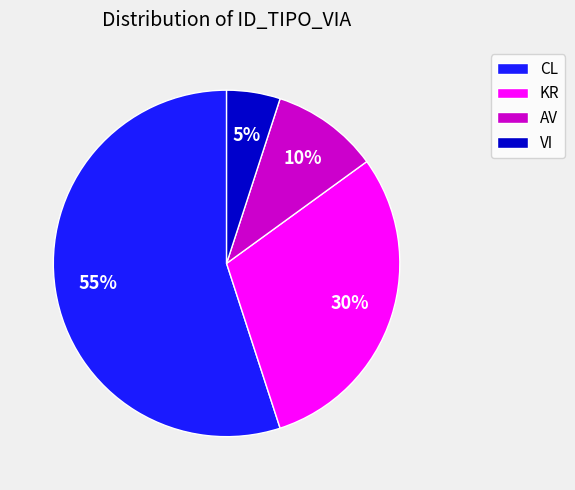

Approximately how many times larger is the value at AV compared to VI?

2.0